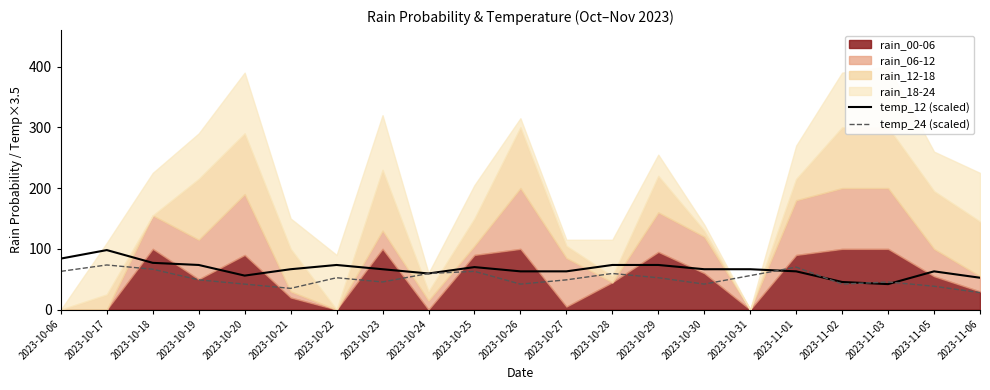

Where is temp_12 (scaled) nearest to the value 70?

2023-10-25